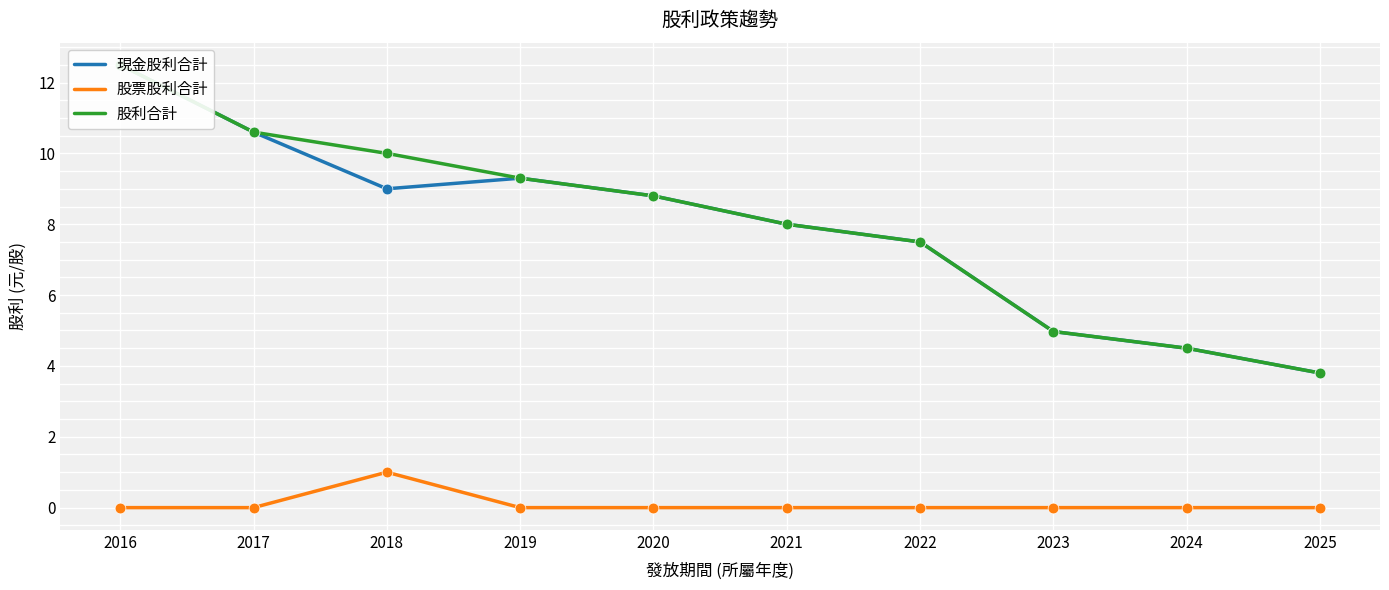

Which series has the largest total across all categories?

股利合計